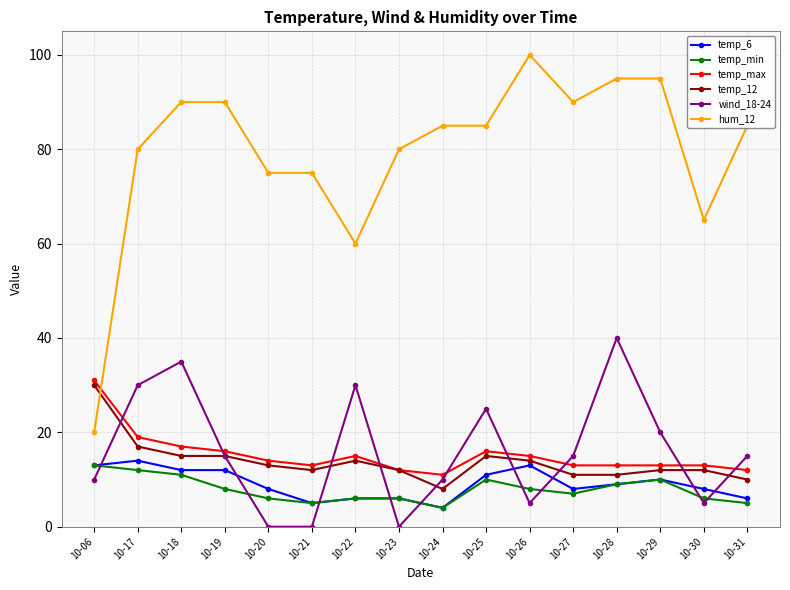

Is the value of hum_12 at 10-22 greater than the value of temp_6 at 10-23?

Yes